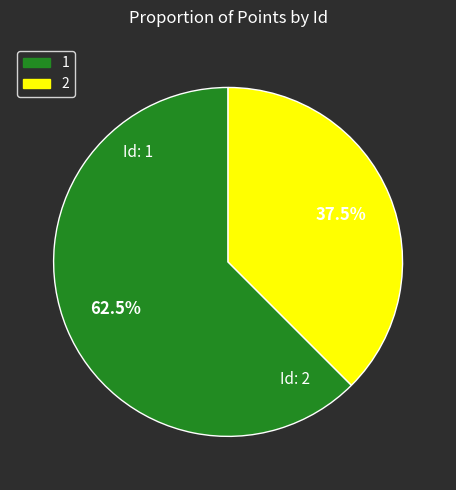

Is there a majority slice in this chart?

Yes